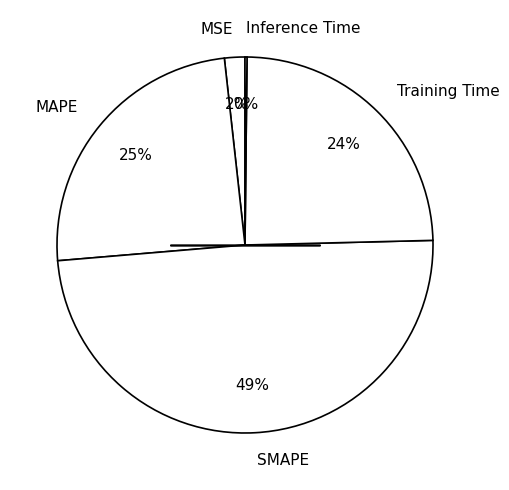

Do MSE and MAPE together represent more than half of the pie?

No